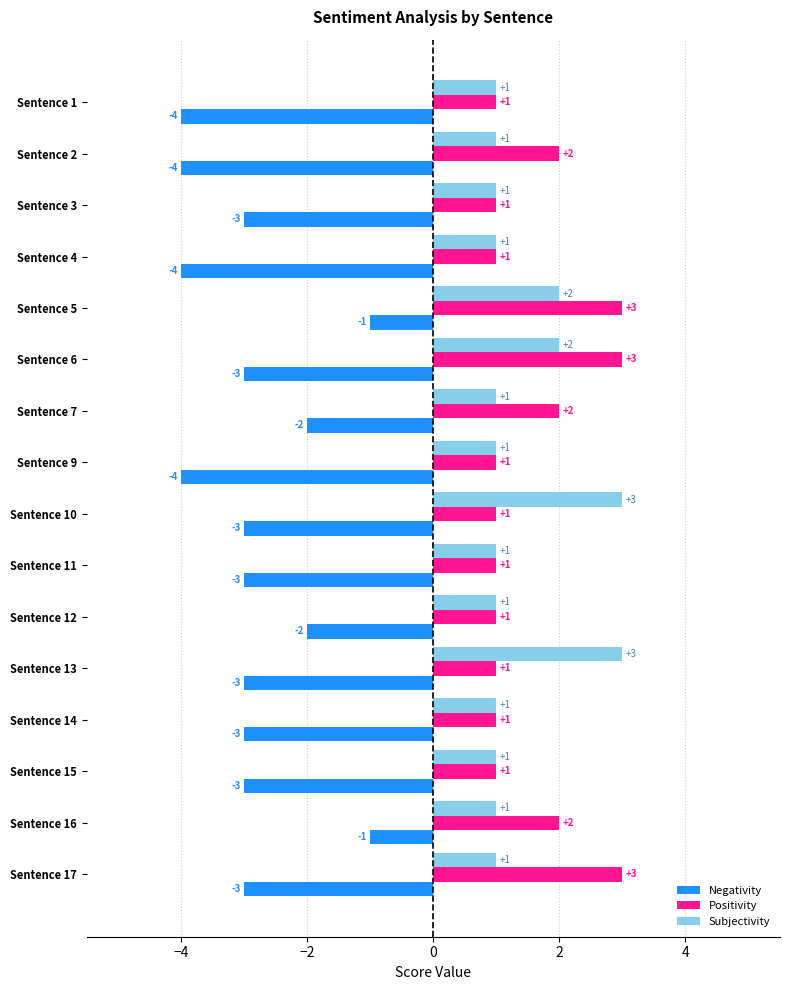

Which series changed the most between Sentence 1 and Sentence 13?

Subjectivity